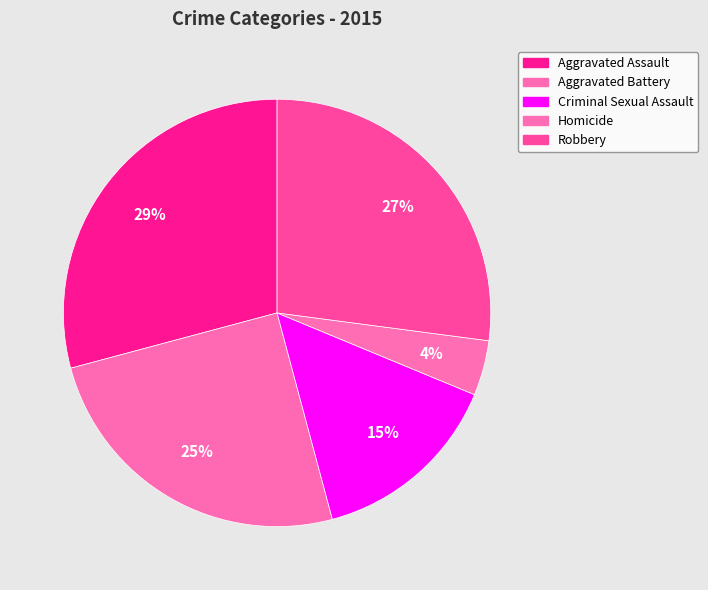

What percentage is the Robbery slice, to the nearest percent?

27%